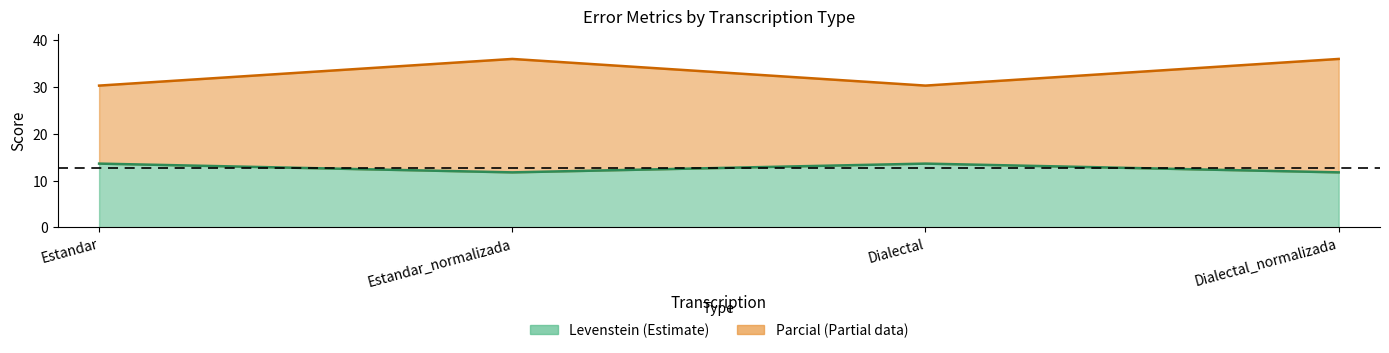

What are all the series names shown in the legend?

Levenstein, Parcial